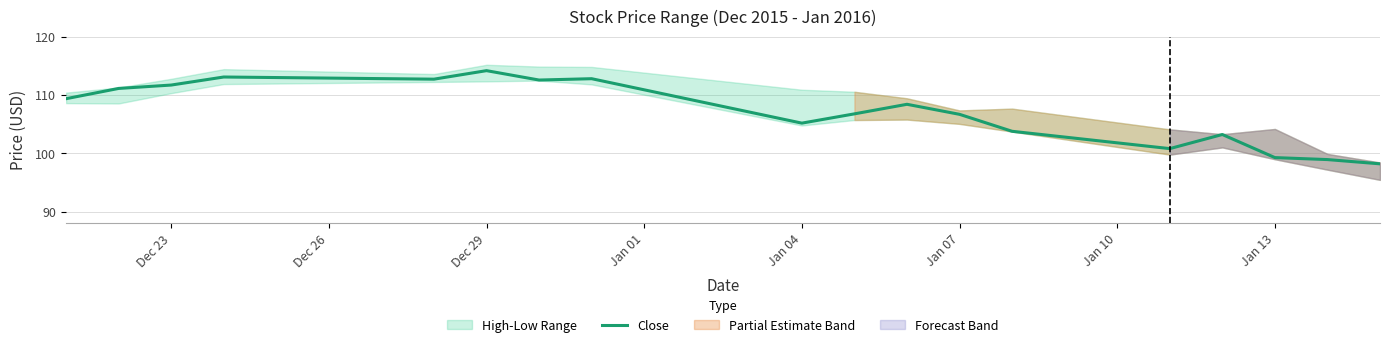

The Close series shows 40.4 at Dec 23. True or false?

False